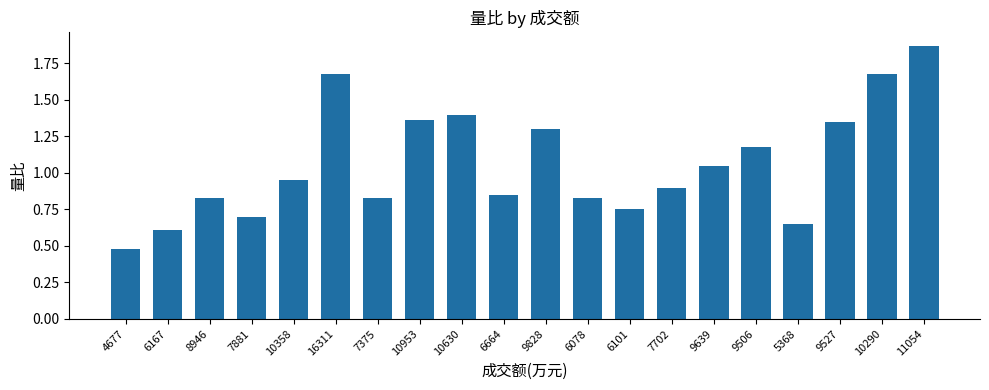

Approximately how many times larger is the value at 10630 compared to 9527?

1.0